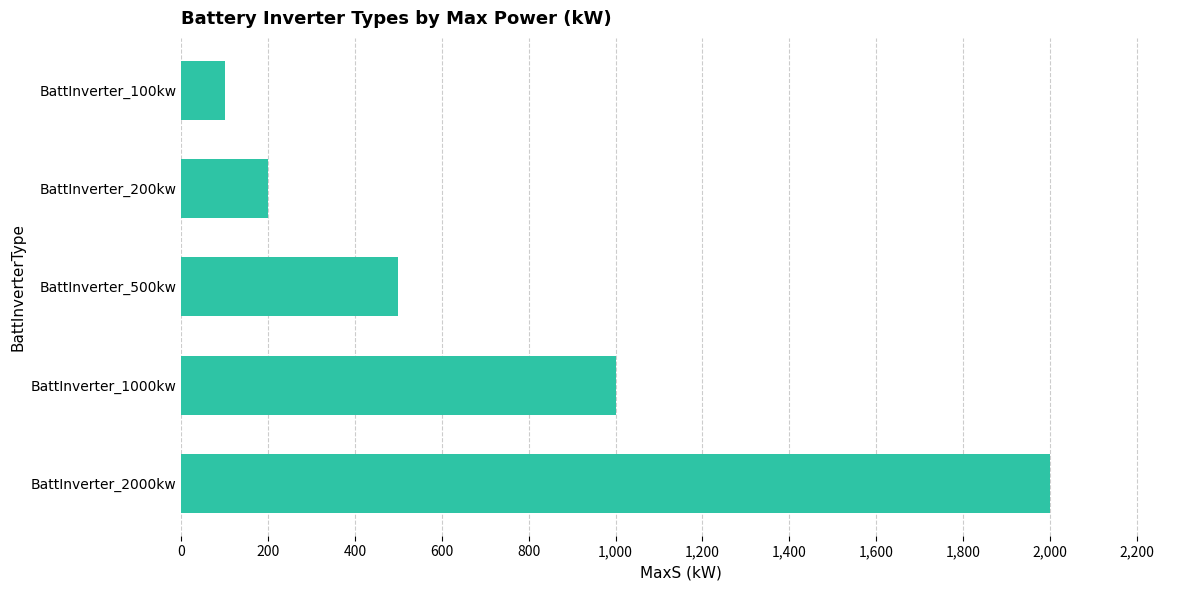

Is it true that the value at BattInverter_2000kw is 3160?

False